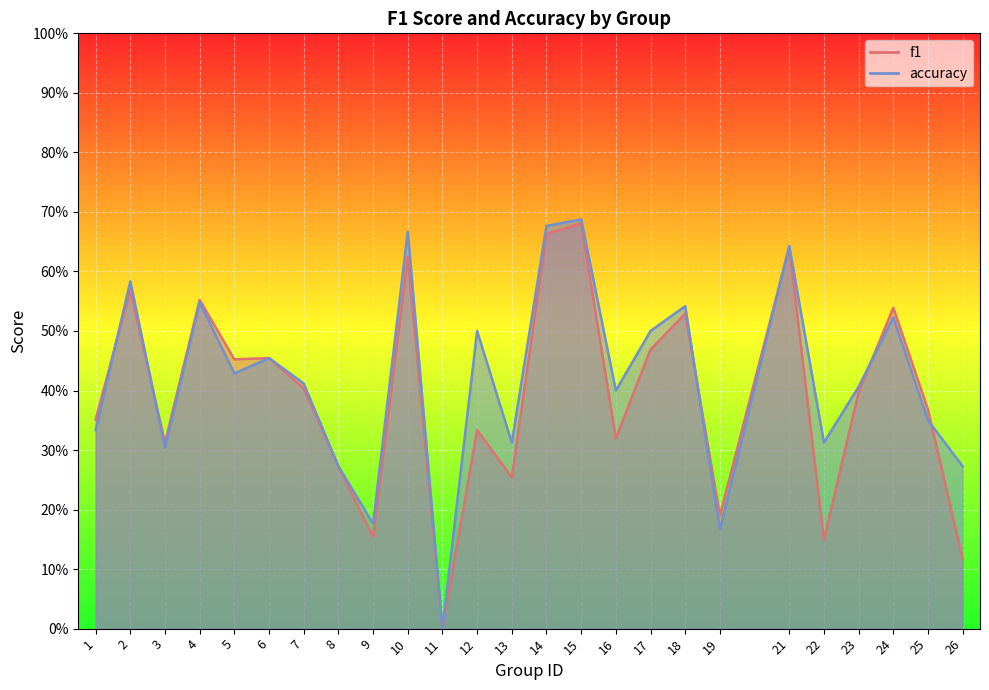

True or false: accuracy has a value of 0.3 at 3.

True